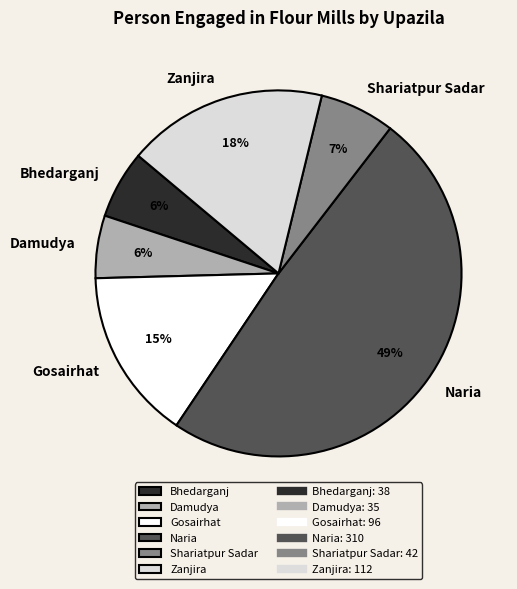

What is the ratio of the value at Bhedarganj to the value at Zanjira?

0.3